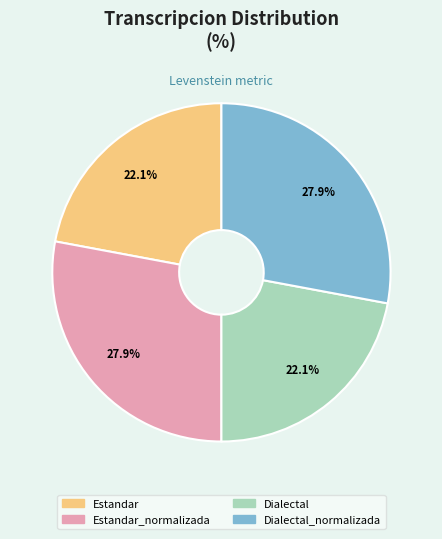

The Dialectal_normalizada slice represents 21% of the pie. True or false?

False